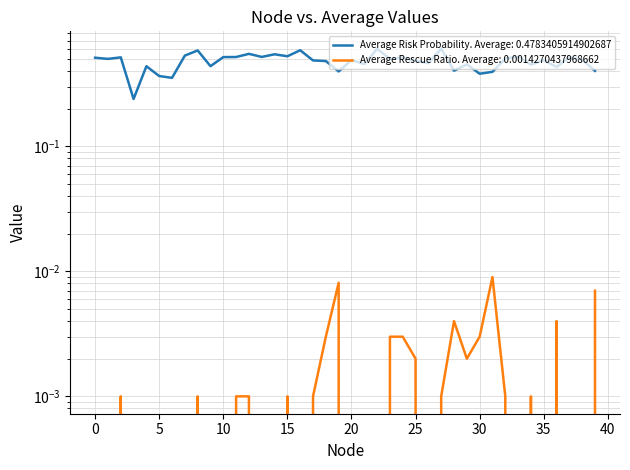

What is the average value of the Average Risk Probability series?

0.5